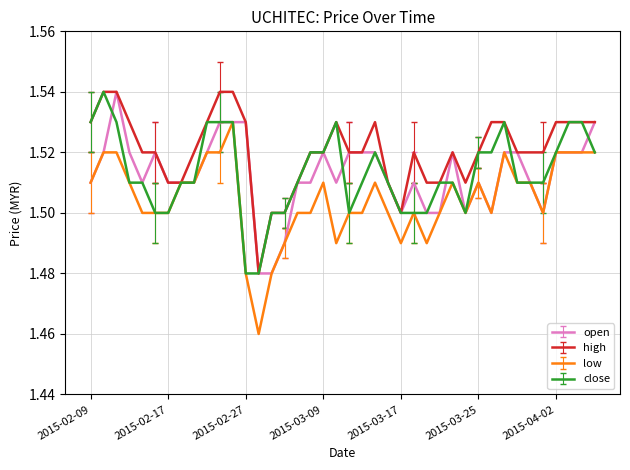

Which series has the largest range (max minus min)?

low